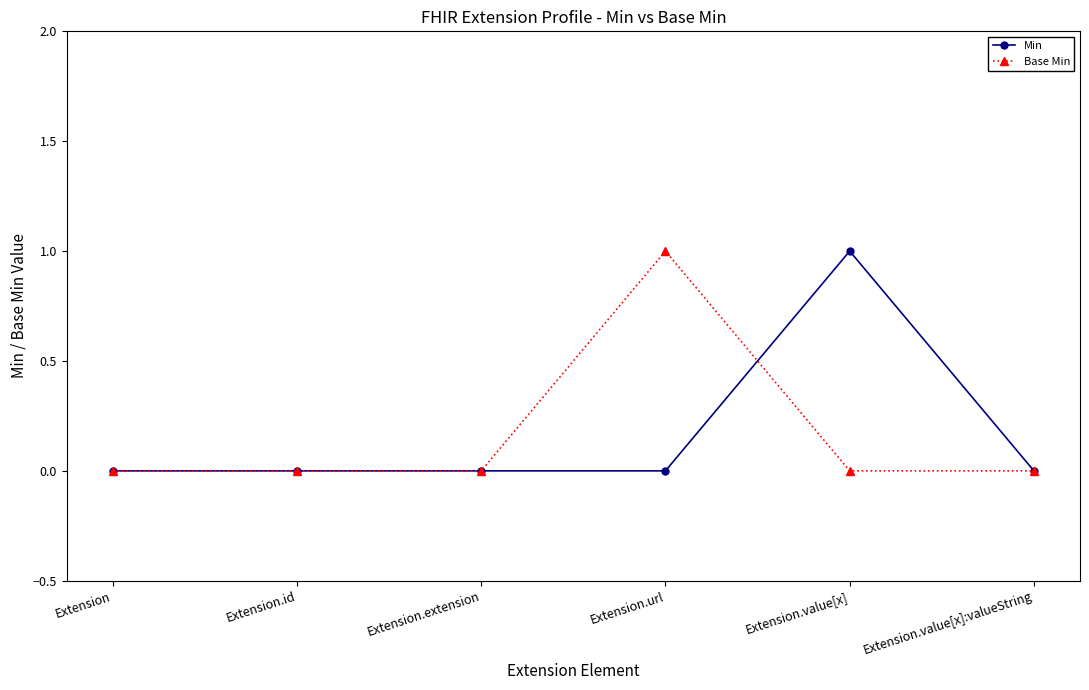

The value of Min at Extension is -1. True or false?

False